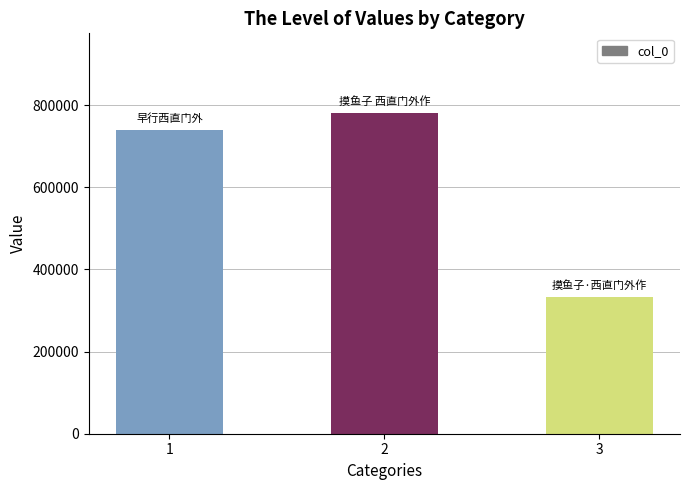

Rank the categories by value from highest to lowest.

2, 1, 3